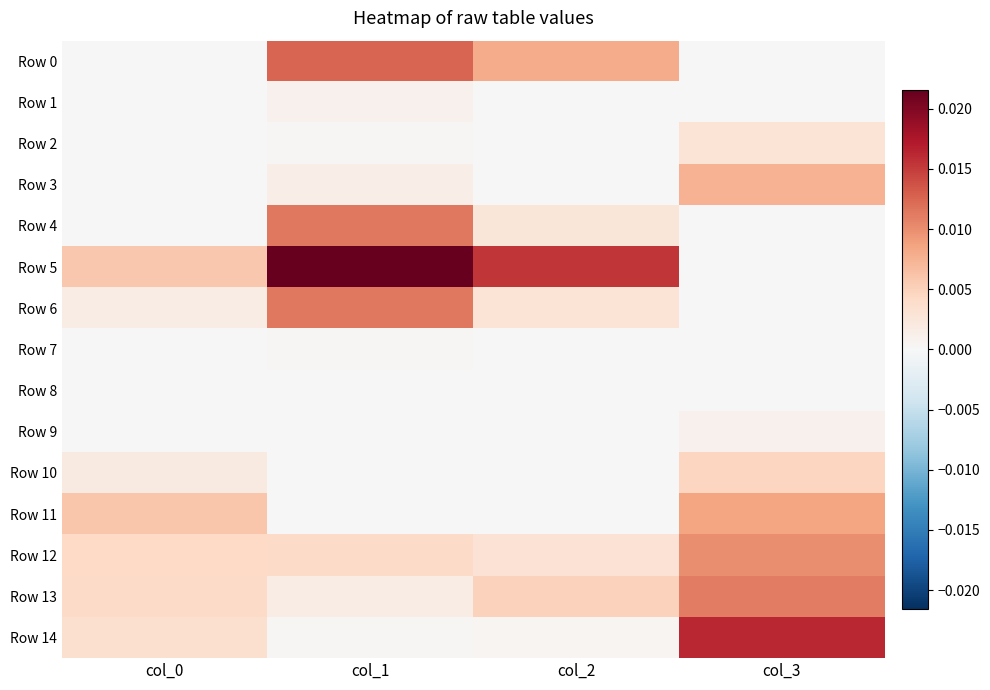

Rank the series at col_0 from lowest to highest value.

Row 0, Row 1, Row 3, Row 7, Row 8, Row 9, Row 2, Row 4, Row 6, Row 10, Row 14, Row 13, Row 12, Row 5, Row 11